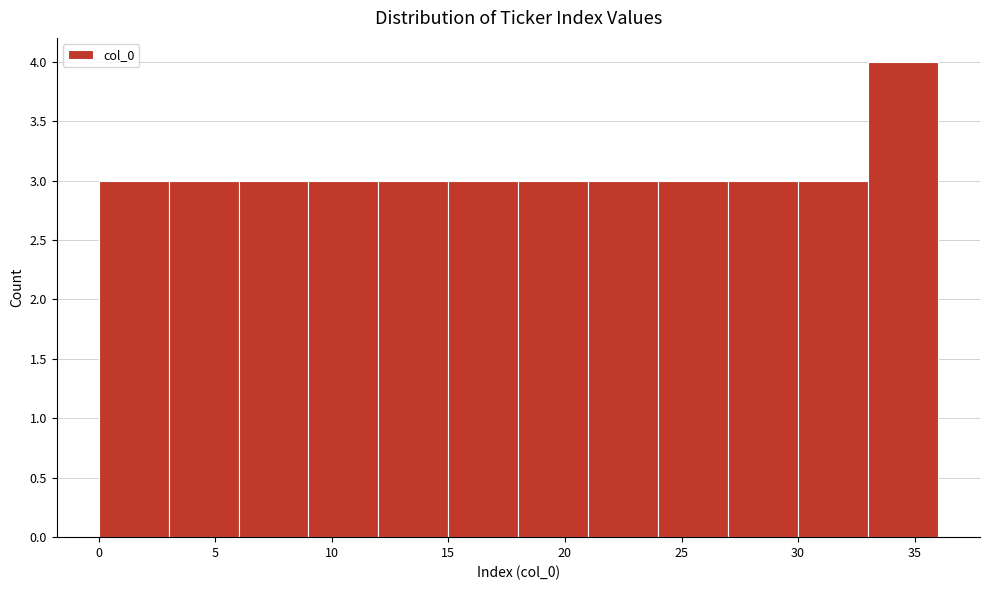

Reading left to right, transcribe this chart: for each bar, give the range it covers on the x-axis and its height. The values are not printed on the chart, so give them approximately, as read against the axis.

0 to 3: 3
3 to 6: 3
6 to 9: 3
9 to 12: 3
12 to 15: 3
15 to 18: 3
18 to 21: 3
21 to 24: 3
24 to 27: 3
27 to 30: 3
30 to 33: 3
33 to 36: 4